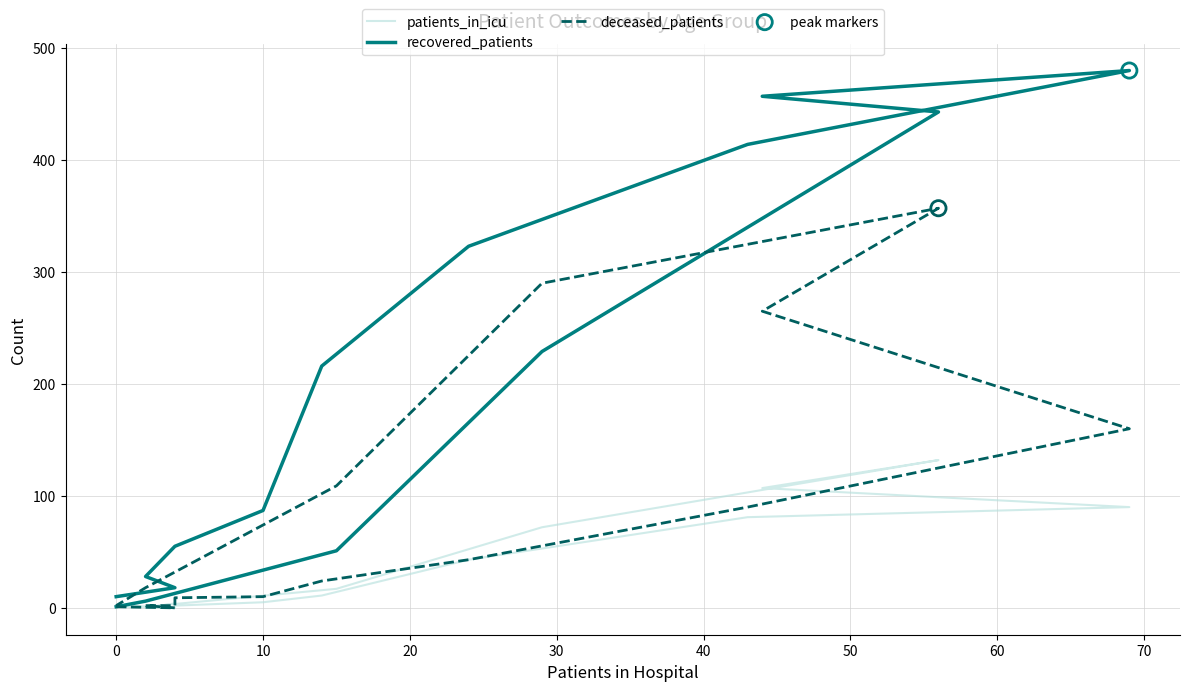

What are all the series names shown in the legend?

patients_in_icu, recovered_patients, deceased_patients